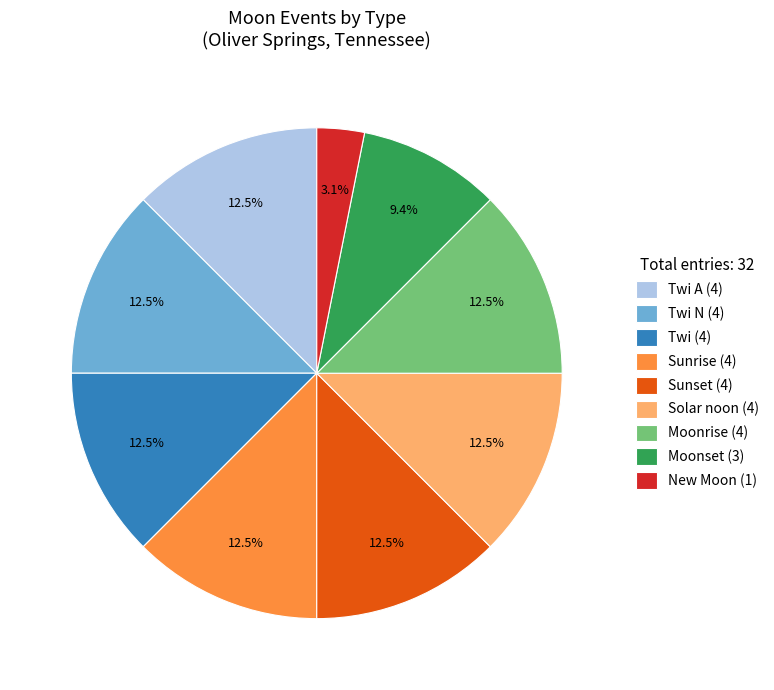

What portion of the pie excludes Moonset (3)?

90.6%